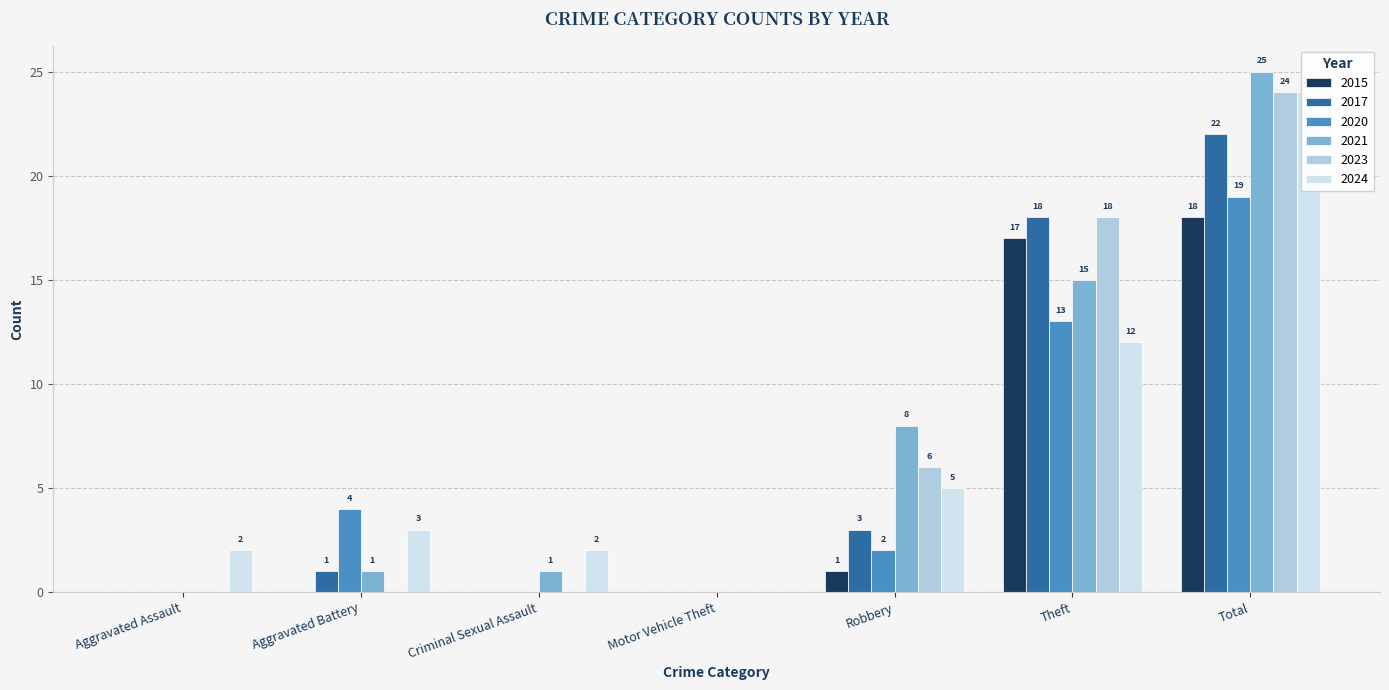

Are the bars grouped side by side (vs. stacked)?

Yes